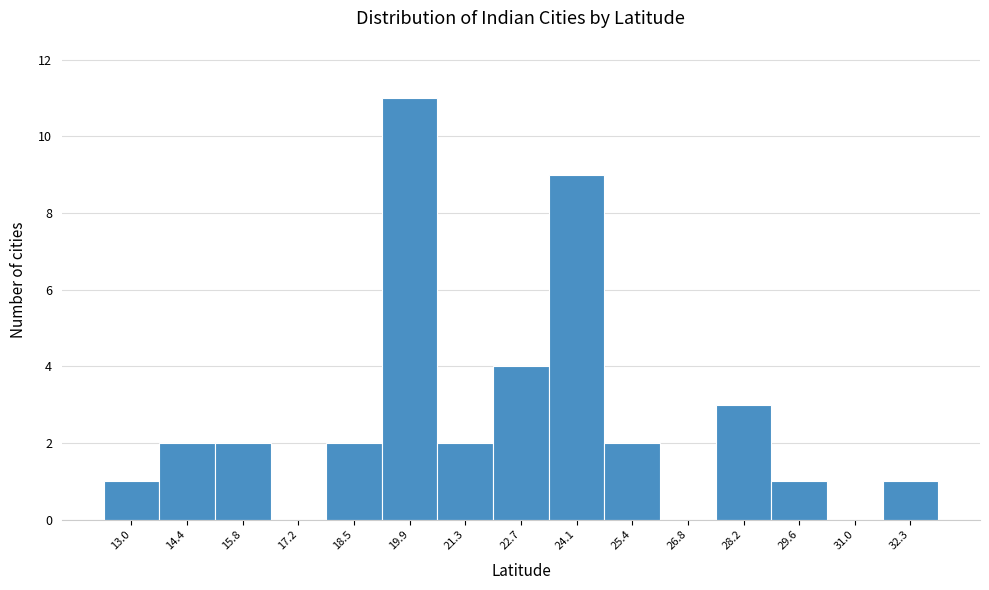

Reading left to right, extract all data points from this chart.

13.0=1	14.4=2	15.8=2	17.2=0	18.5=2	19.9=11	21.3=2	22.7=4	24.1=9	25.4=2	26.8=0	28.2=3	29.6=1	31.0=0	32.3=1